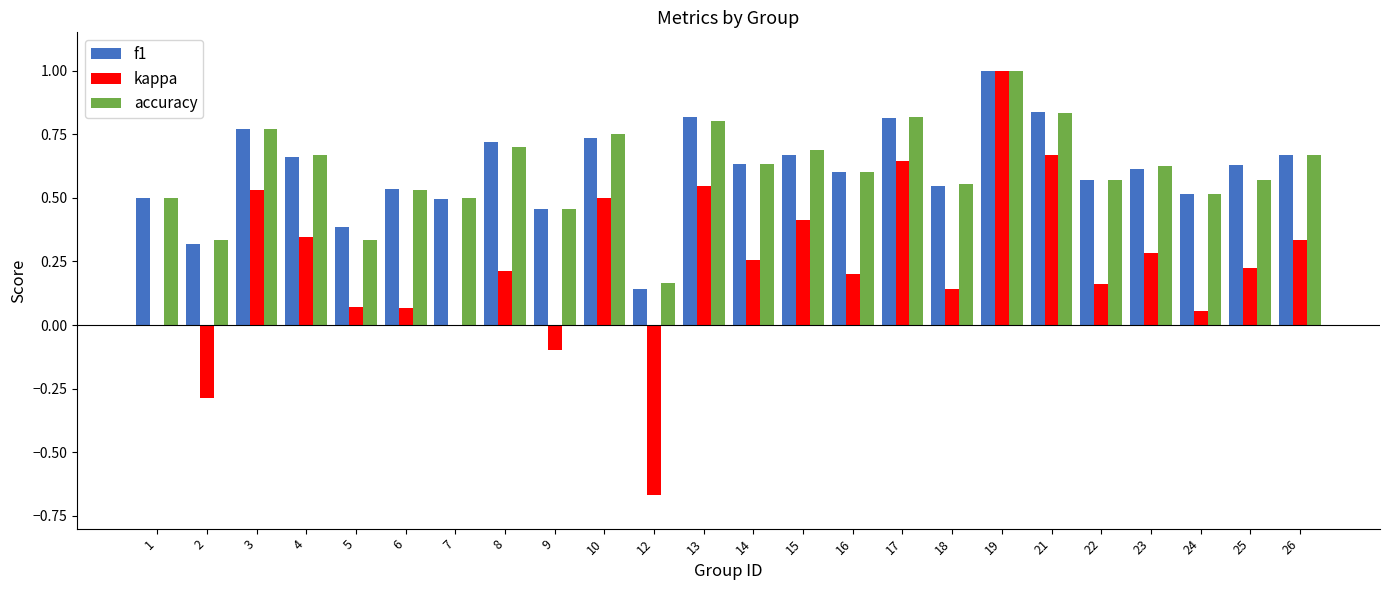

At which label is f1 closest to 0?

12